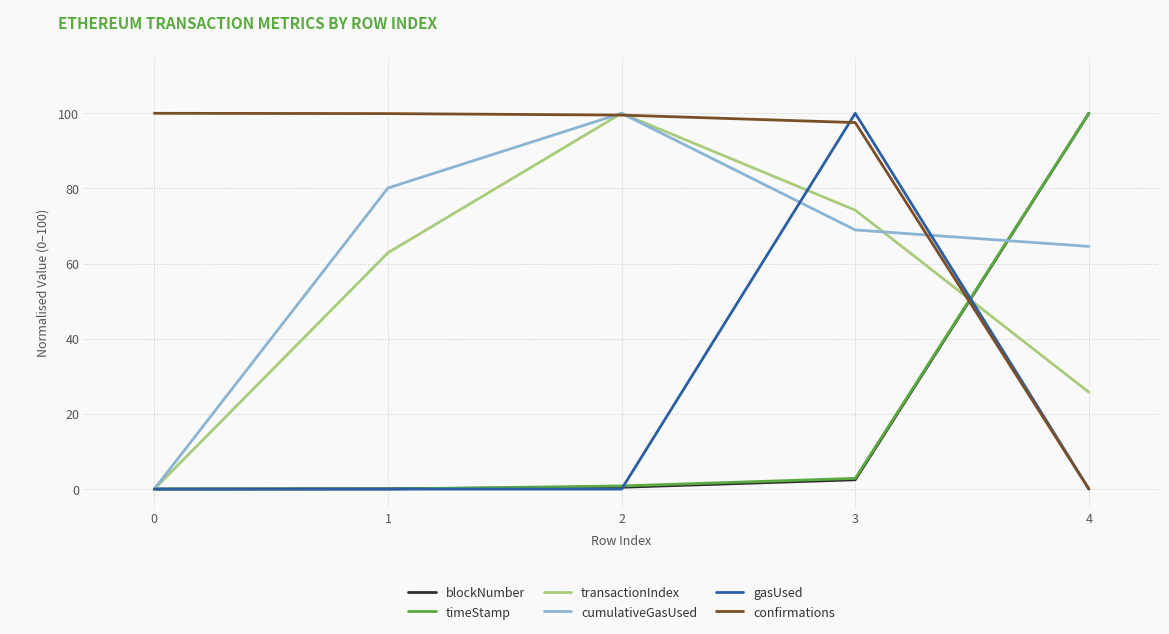

Is it true that cumulativeGasUsed equals 17.4 at 3?

False